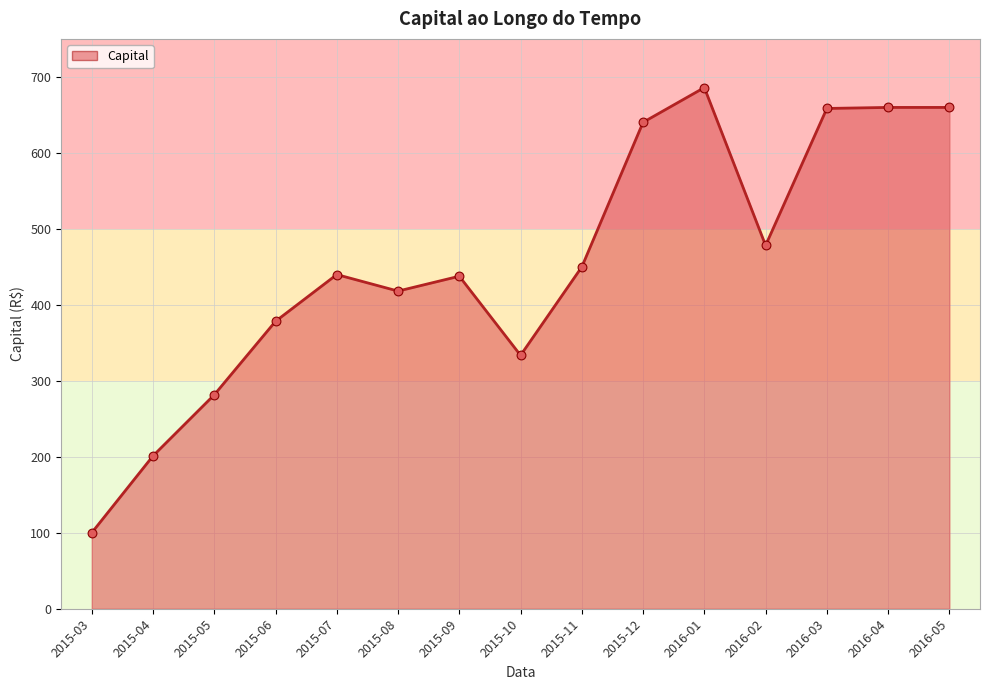

Between 2015-08 and 2015-04, which is larger?

2015-08